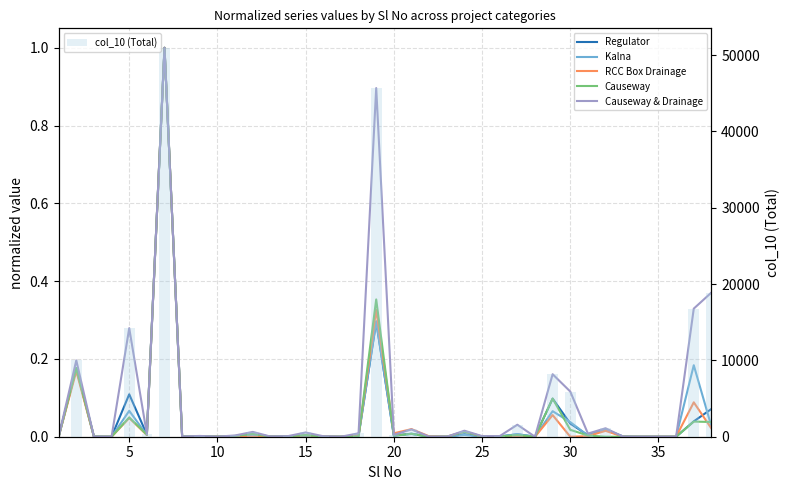

What is the sum of all col_10 (Total) values?

178392.6